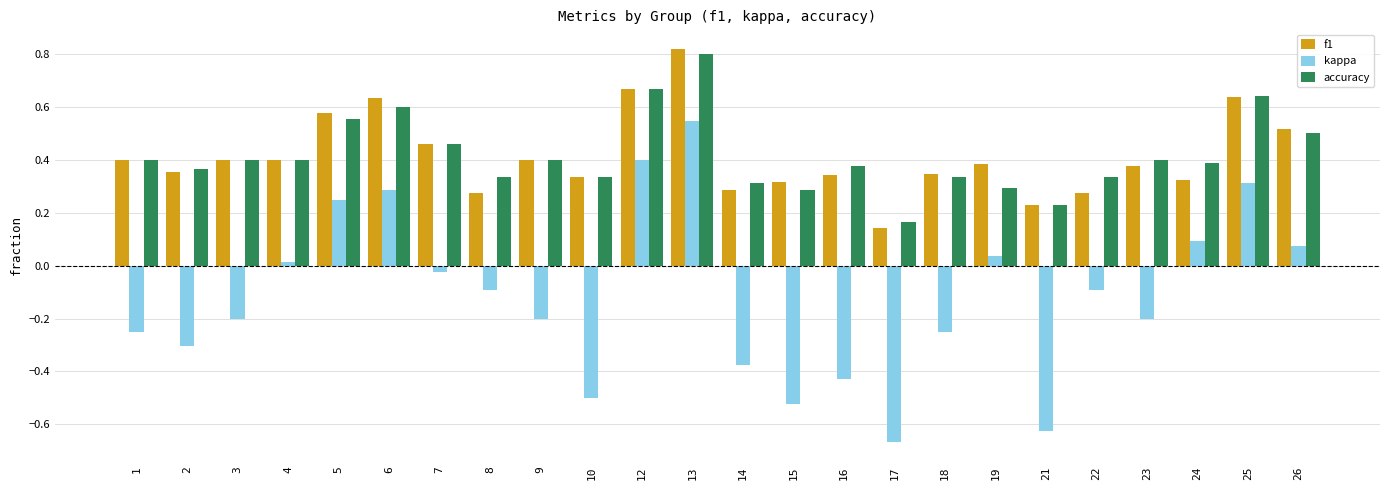

True or false: f1 has a value of 0.5 at 26.

True